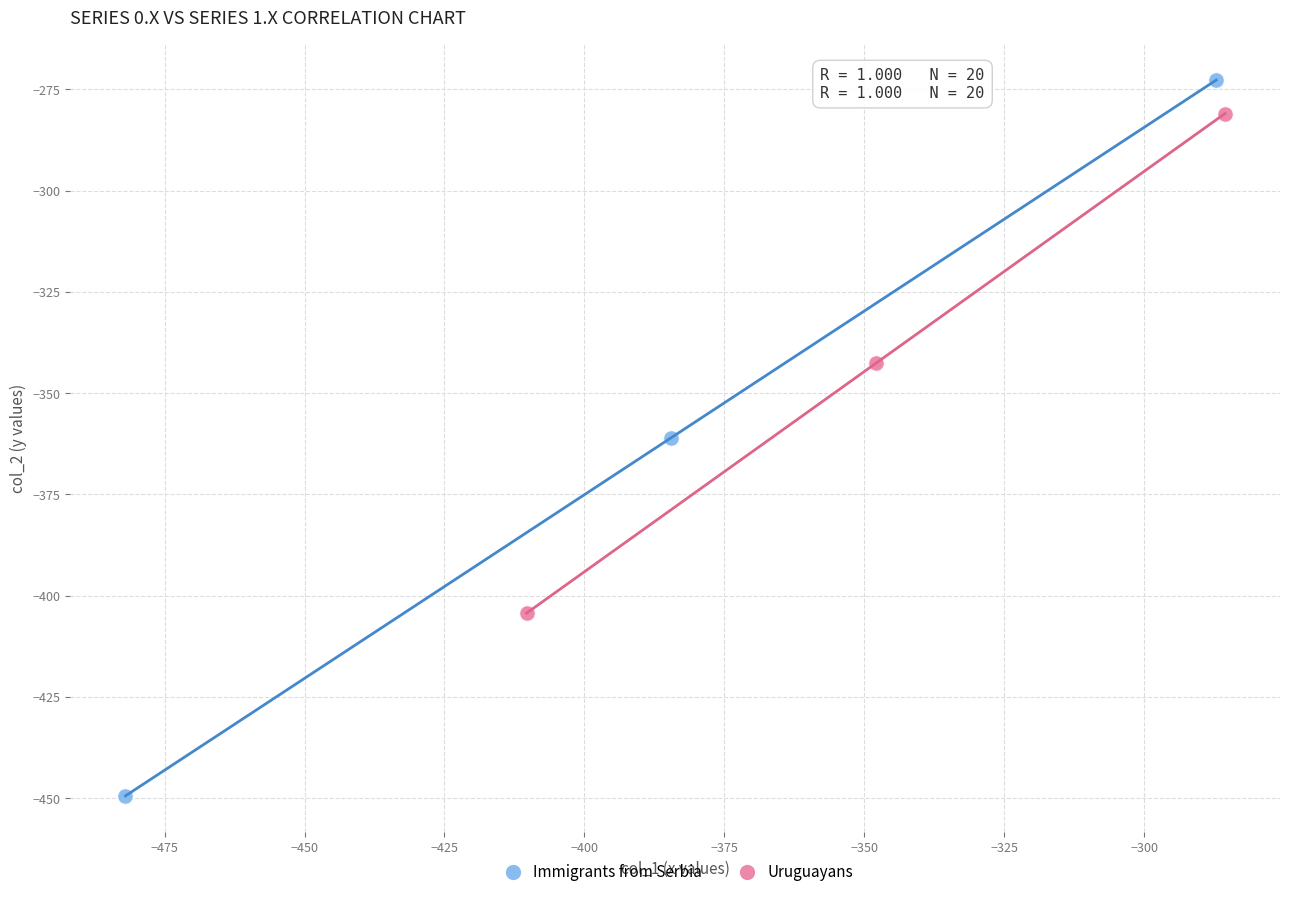

Which series reaches the minimum Y coordinate?

Immigrants from Serbia